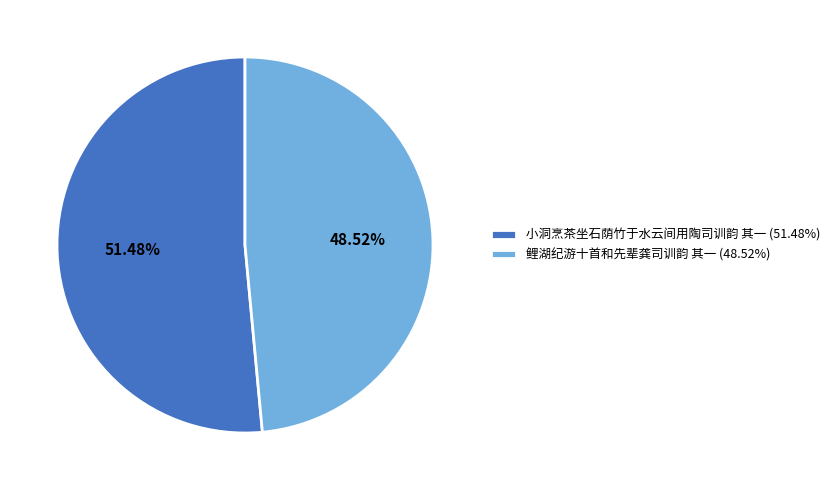

What percentage is the 鲤湖纪游十首和先辈龚司训韵 其一 slice, to the nearest percent?

49%